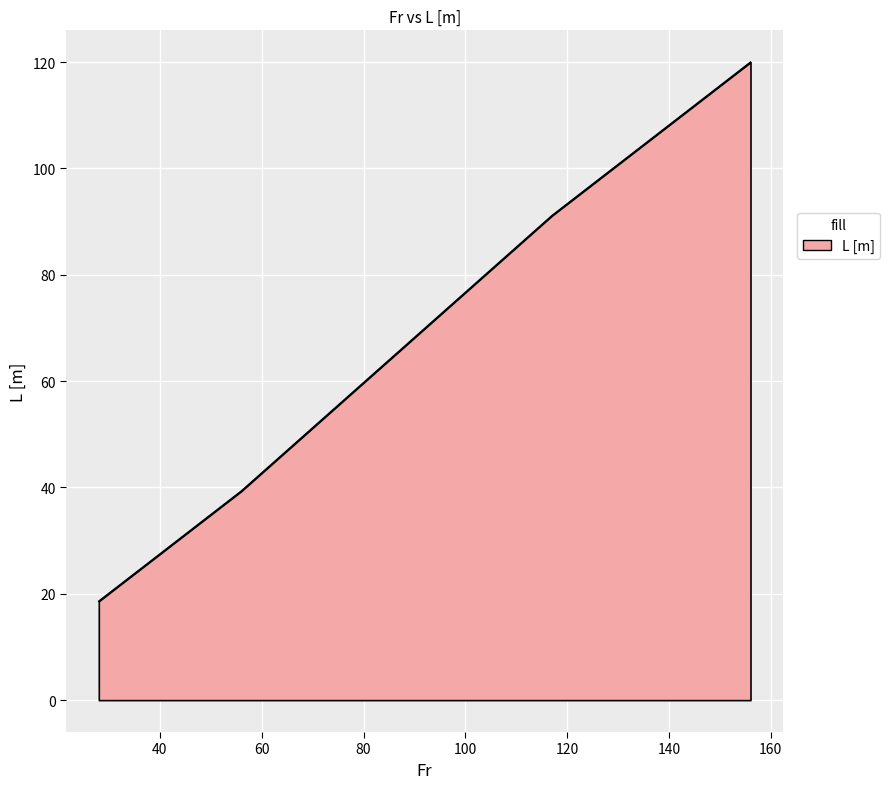

What is the minimum value shown in the chart?

18.6